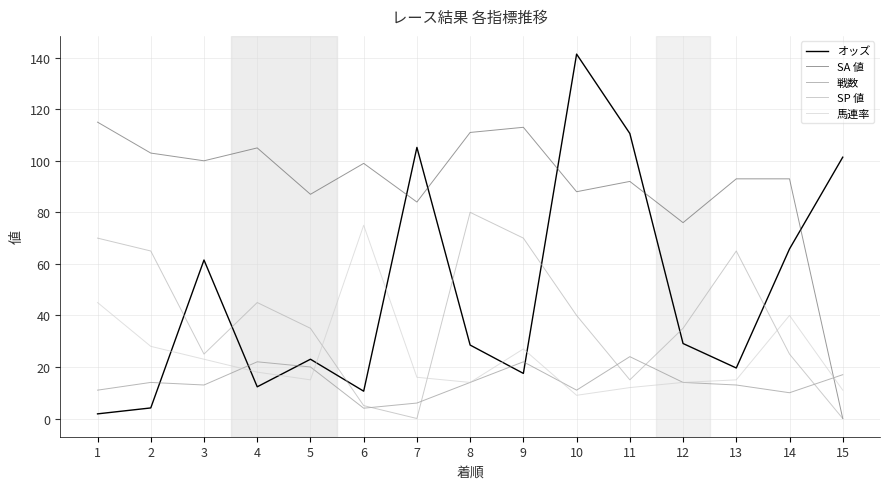

Read the 馬連率 value at 4.

18.0